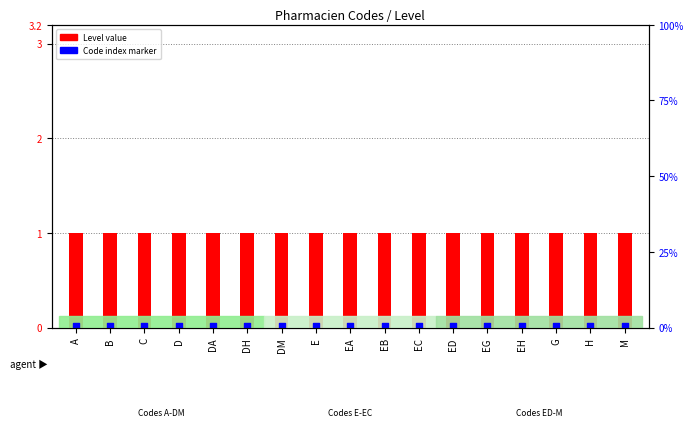

Which series has the largest total across all categories?

Level (code count)